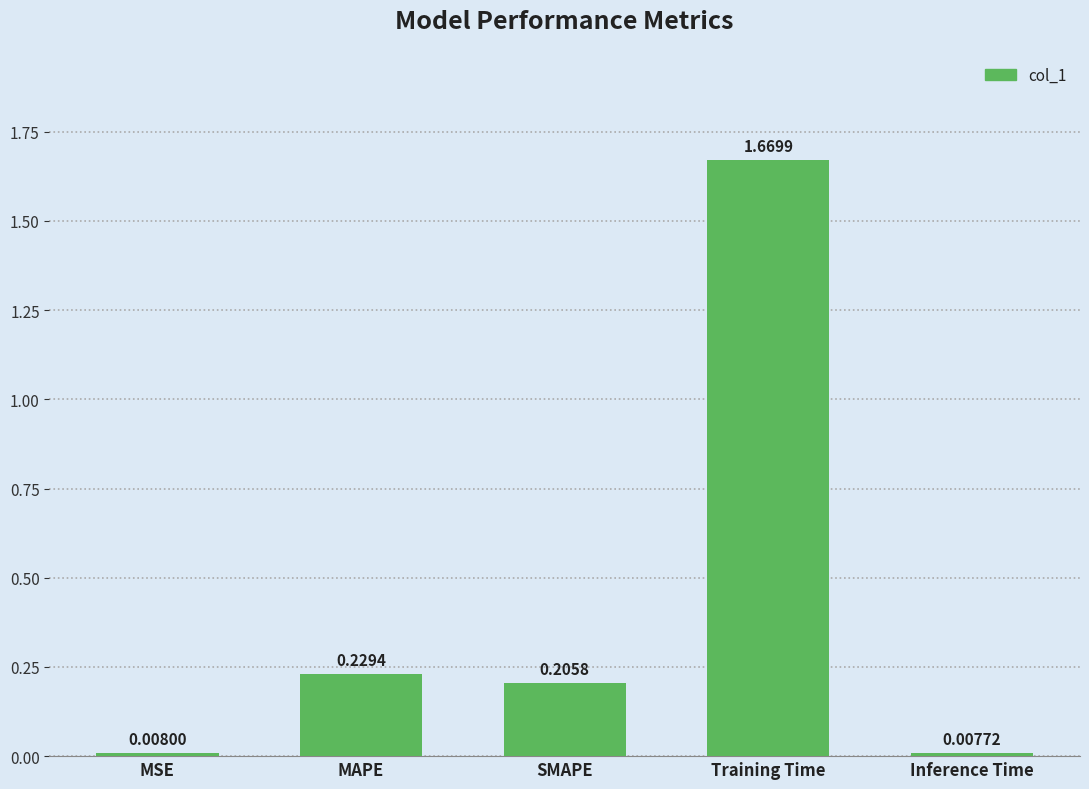

What is the average value?

0.4